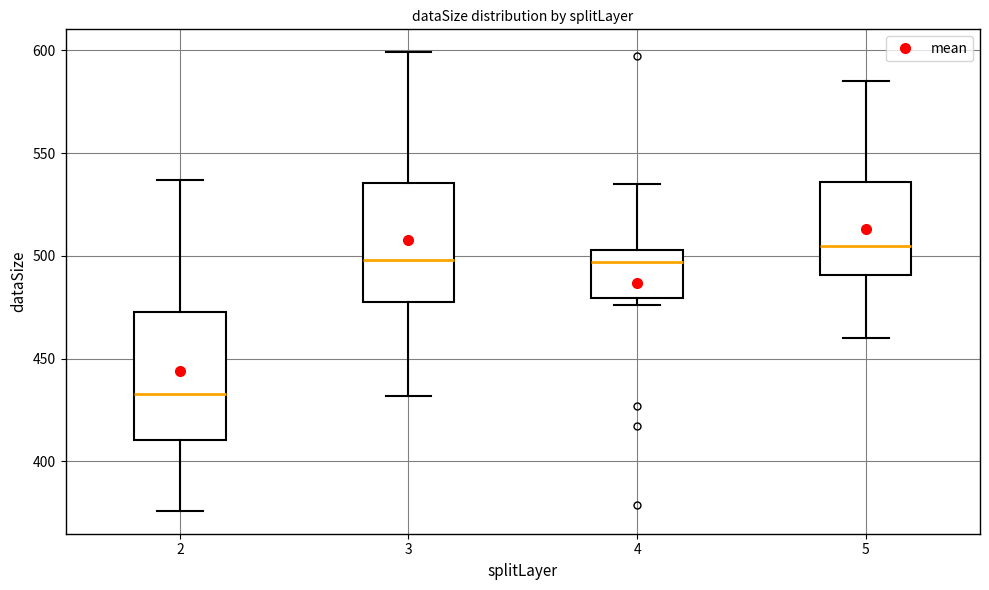

Where does the upper whisker of the box at x = 3 end on the y-axis? The values are not printed on the chart, so give them approximately, as read against the axis.

600